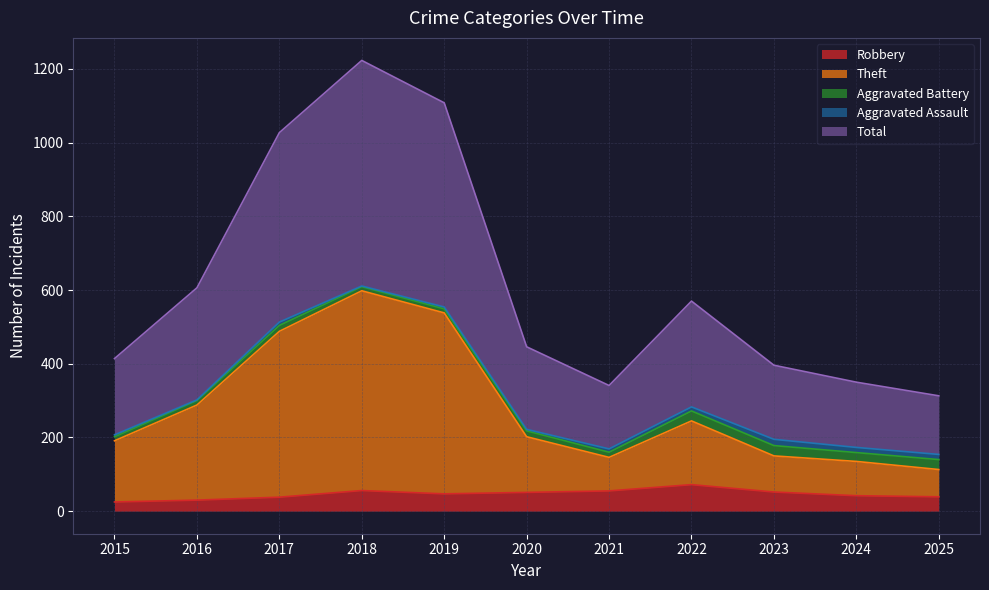

True or false: Robbery and Theft cross at least once.

False